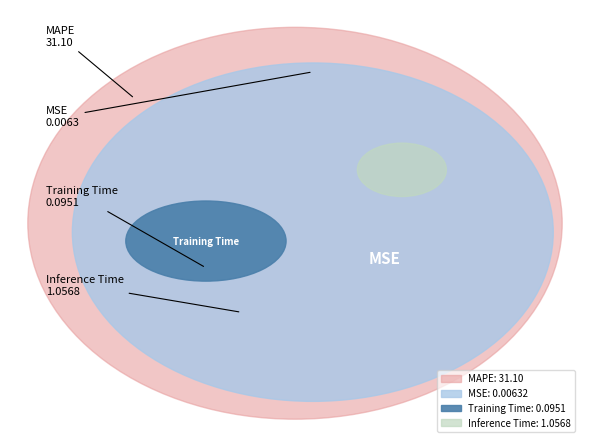

Is Training Time the majority of the pie?

No